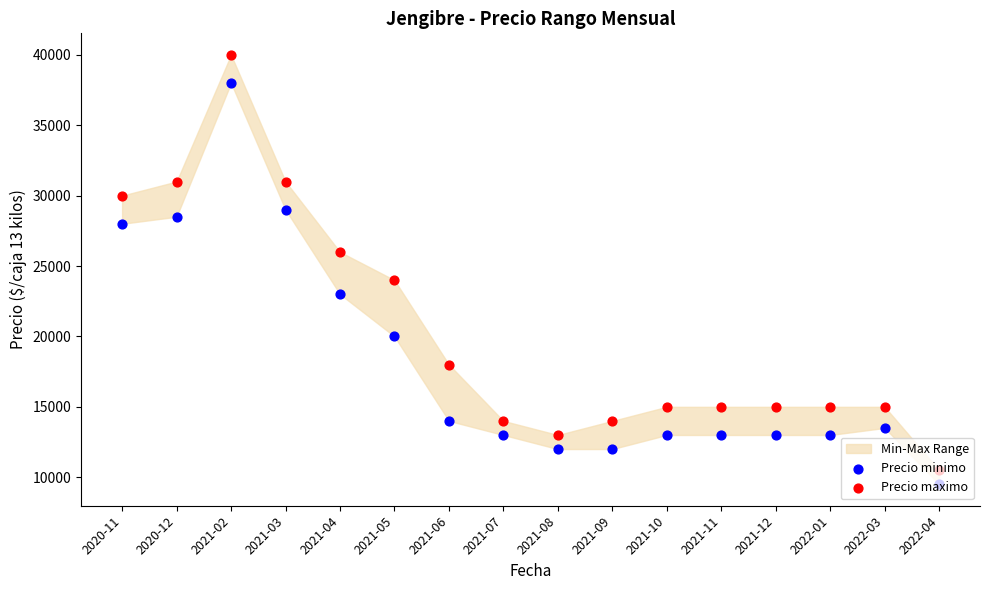

Which series contains the lowest Y value?

Precio minimo